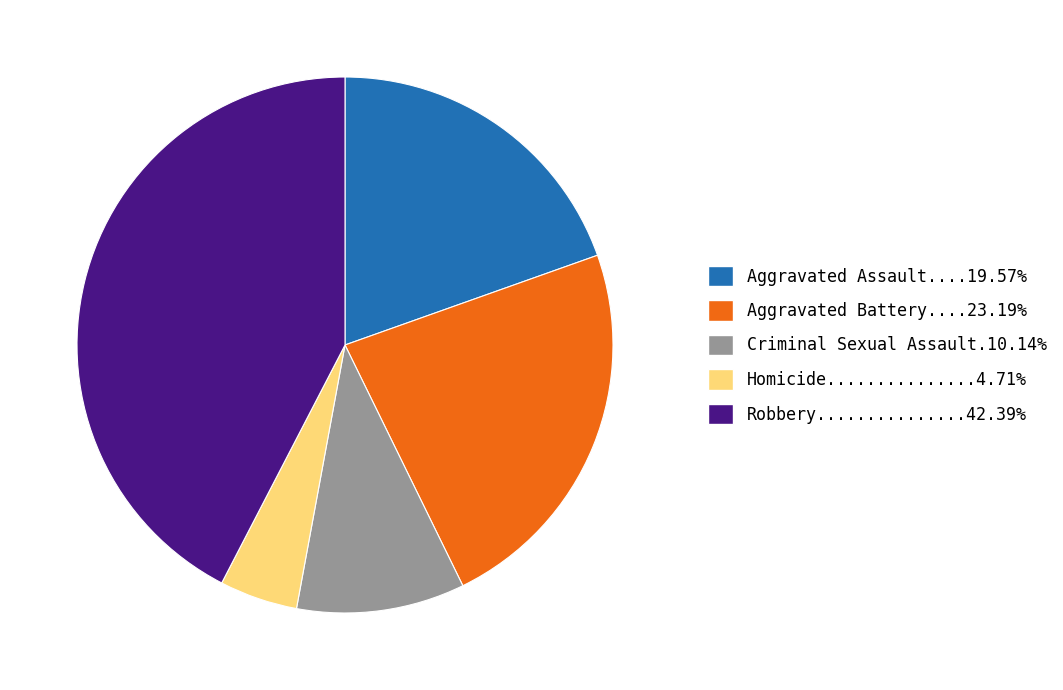

Does any single category account for the majority?

No